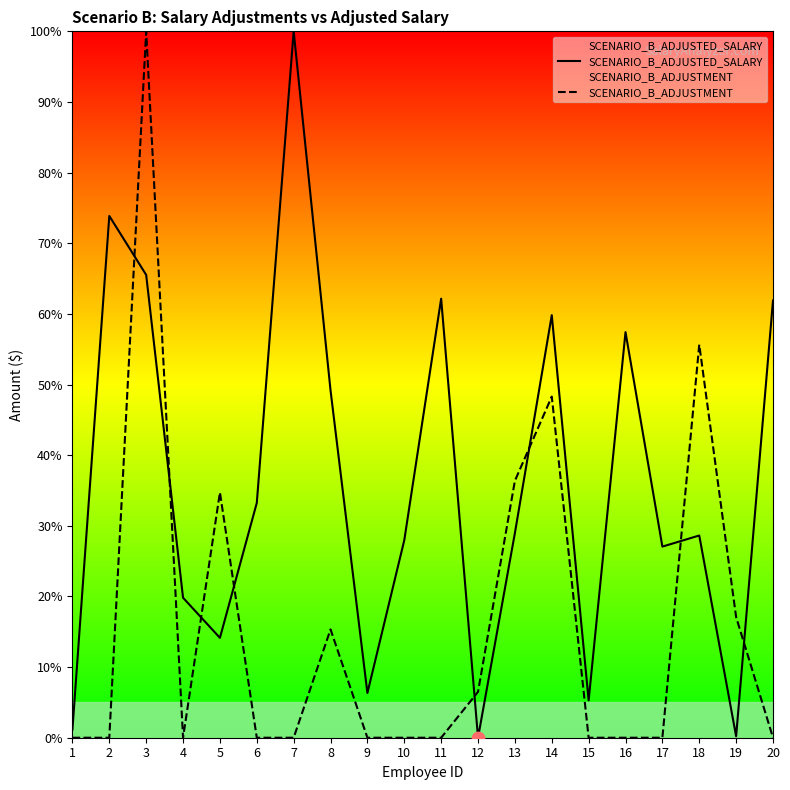

At which category is the sum across all series the highest?

3